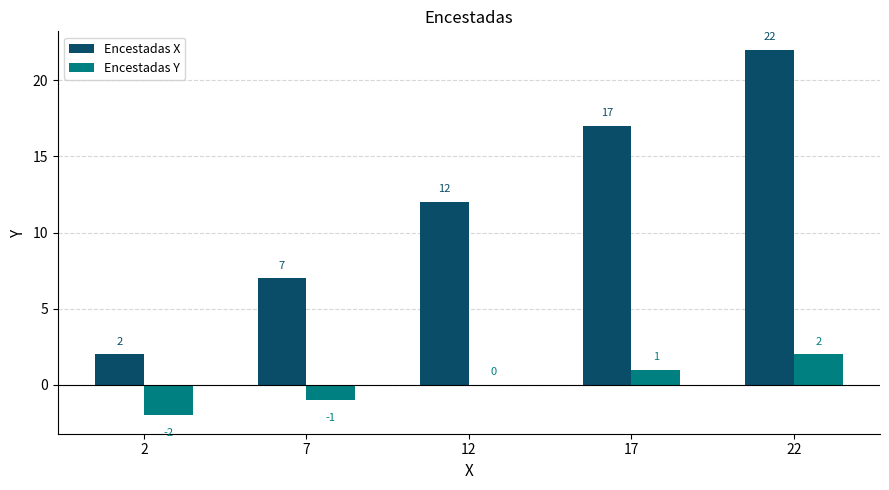

What value does the Encestadas Y series have at 22?

2